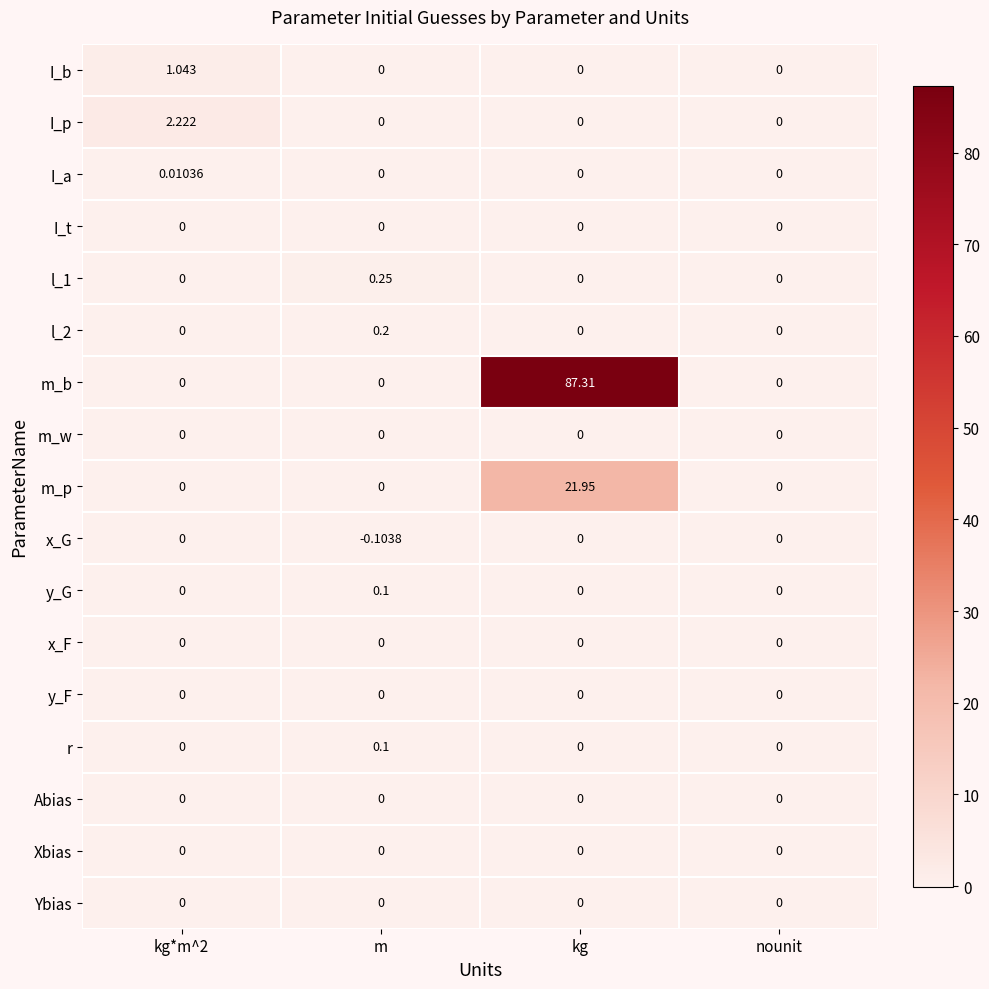

At which category is the sum across all series the highest?

kg